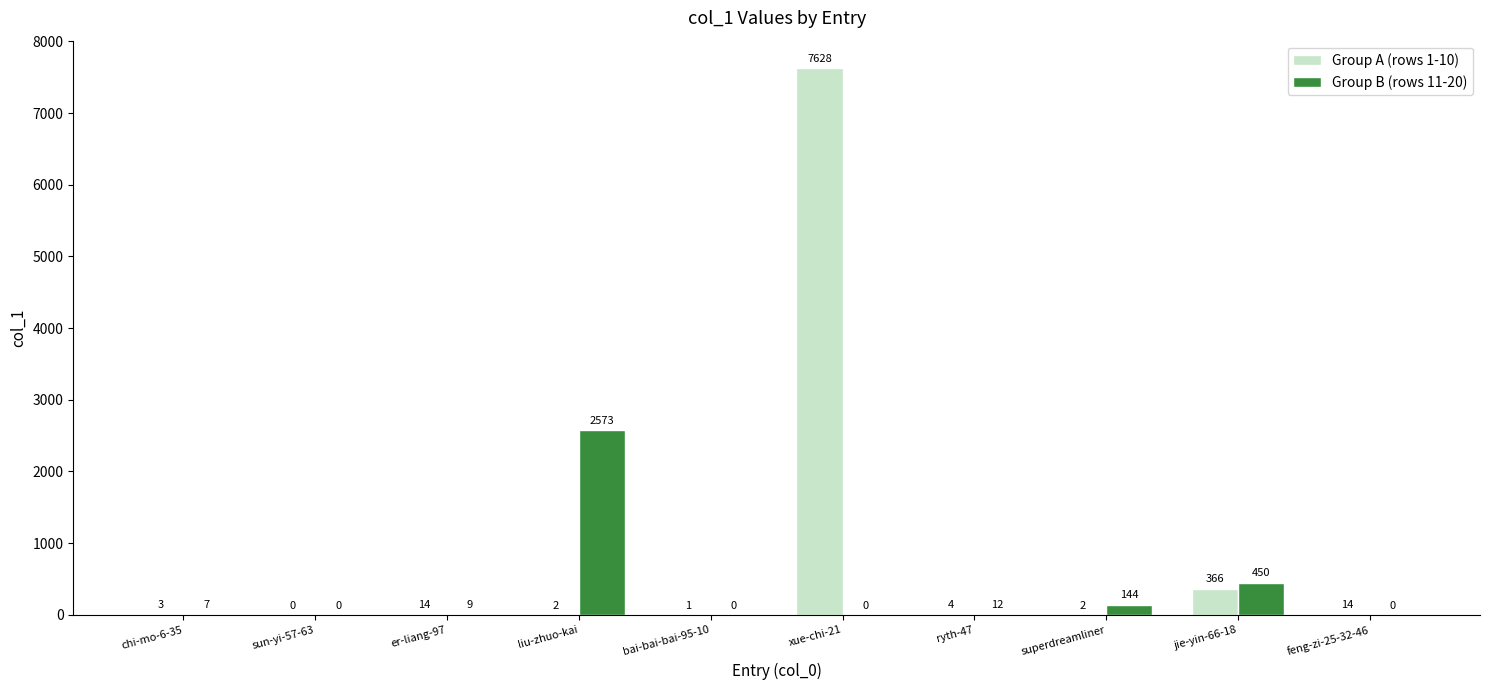

Which series changed the most between bai-bai-bai-95-10 and feng-zi-25-32-46?

Group A (rows 1-10)